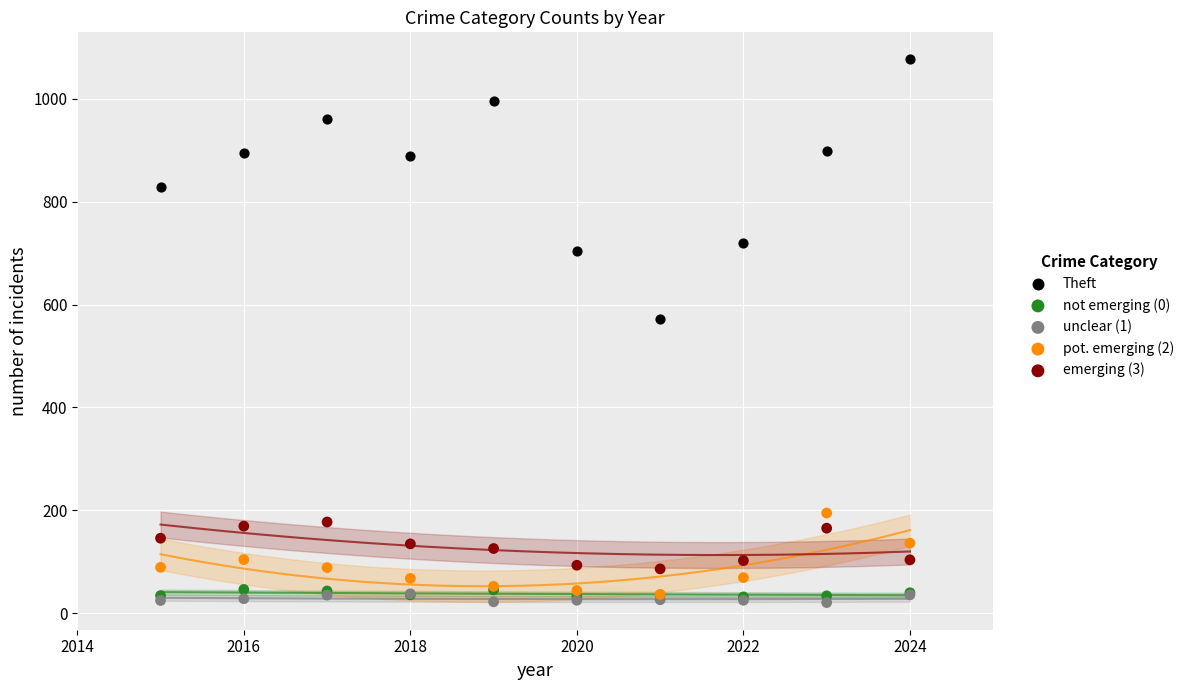

Which series contains the highest Y value?

Theft